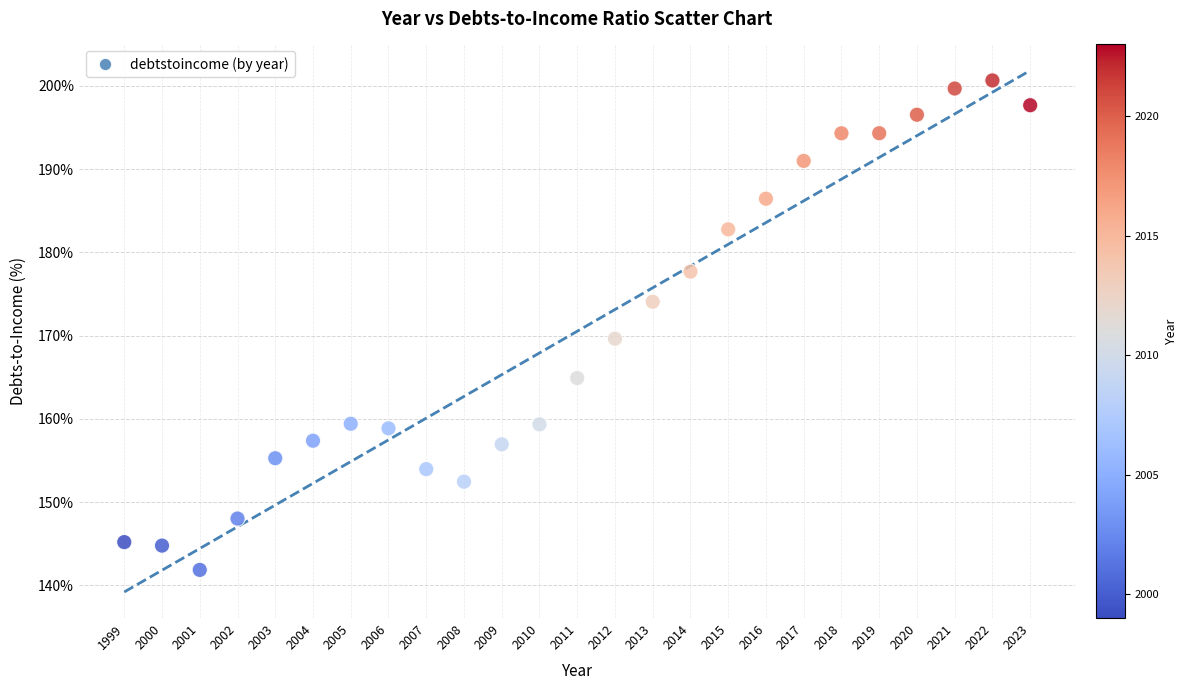

What is the range of Y values (max minus min)?

58.8